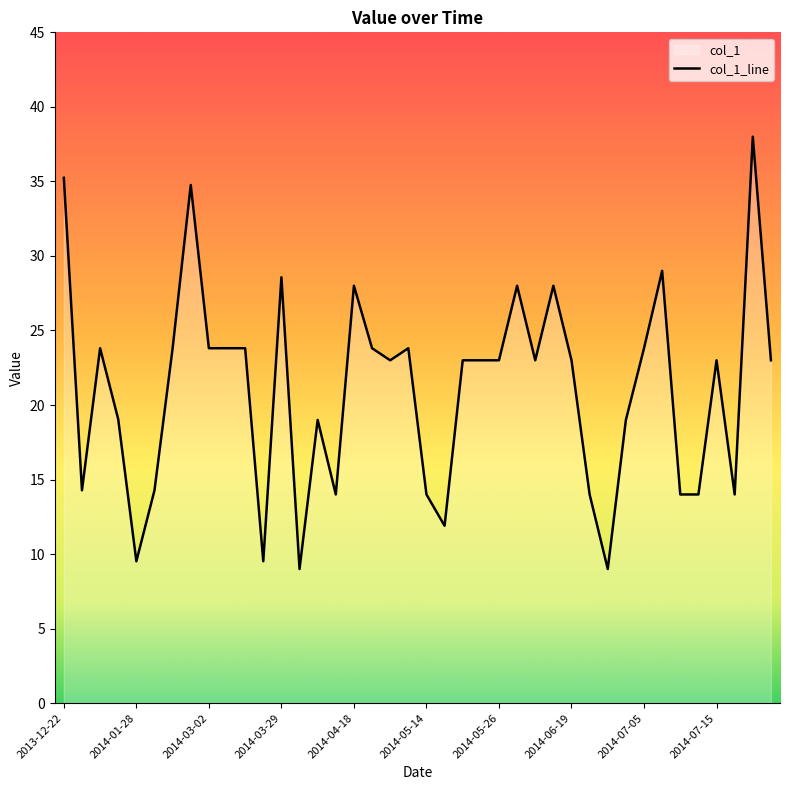

Reading left to right, list all the values displayed in this chart.

35.2	14.3	23.8	19.0	9.5	14.3	23.8	34.8	23.8	23.8	23.8	9.5	28.6	9.0	19.0	14.0	28.0	23.8	23.0	23.8	14.0	11.9	23.0	23.0	23.0	28.0	23.0	28.0	23.0	14.0	9.0	19.0	23.8	29.0	14.0	14.0	23.0	14.0	38.0	23.0